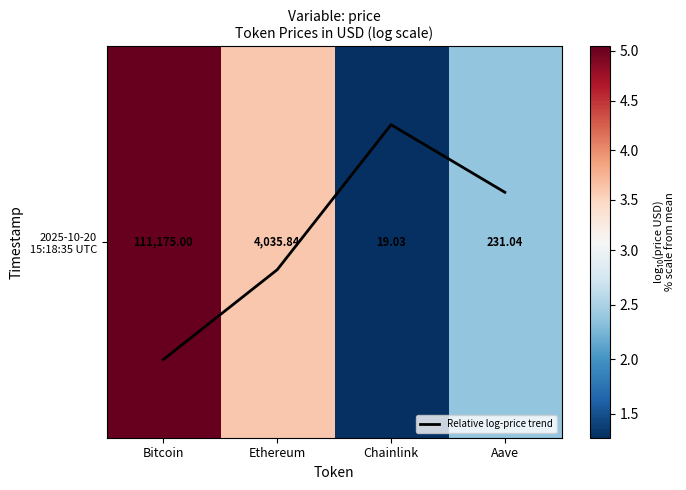

Is this an area chart (filled region under the line)?

No